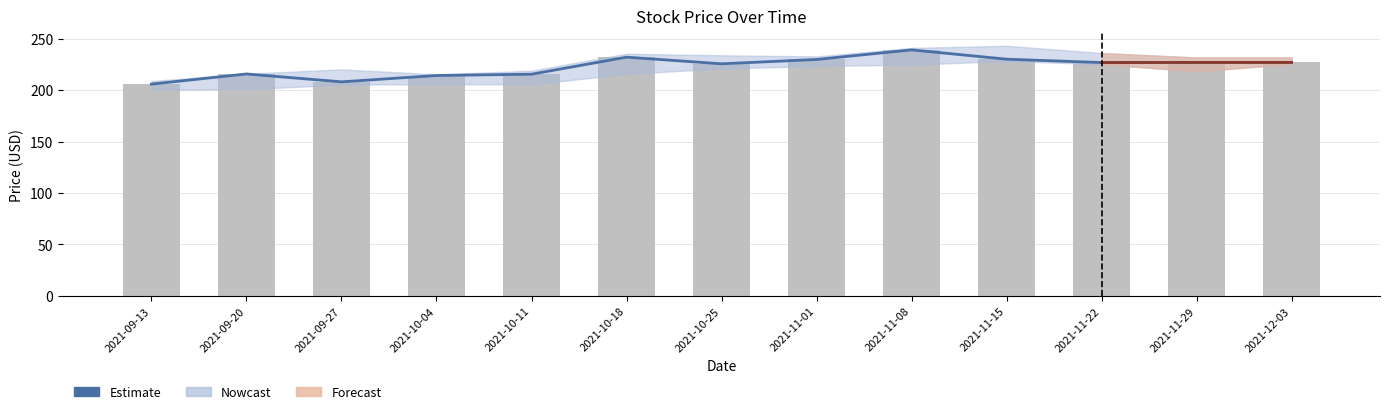

What is the greatest value displayed?

239.0